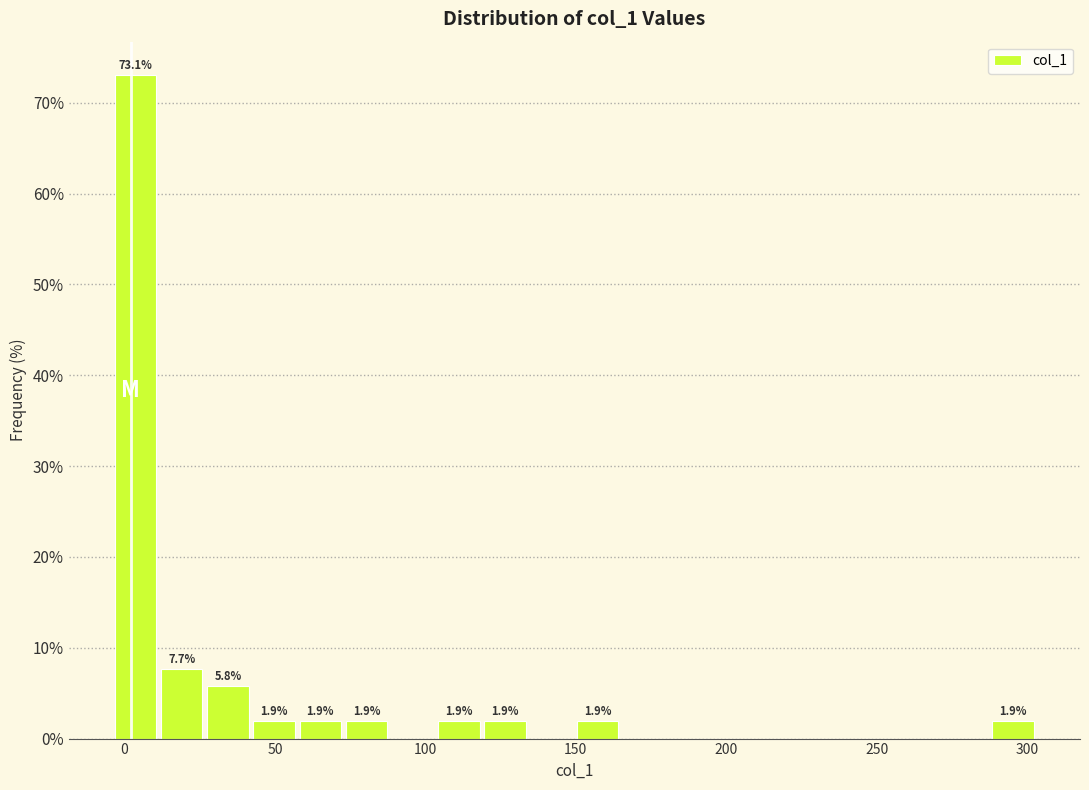

Around what value on the x-axis is the tallest bar? Give the approximate position of its centre, as read against the axis.

5